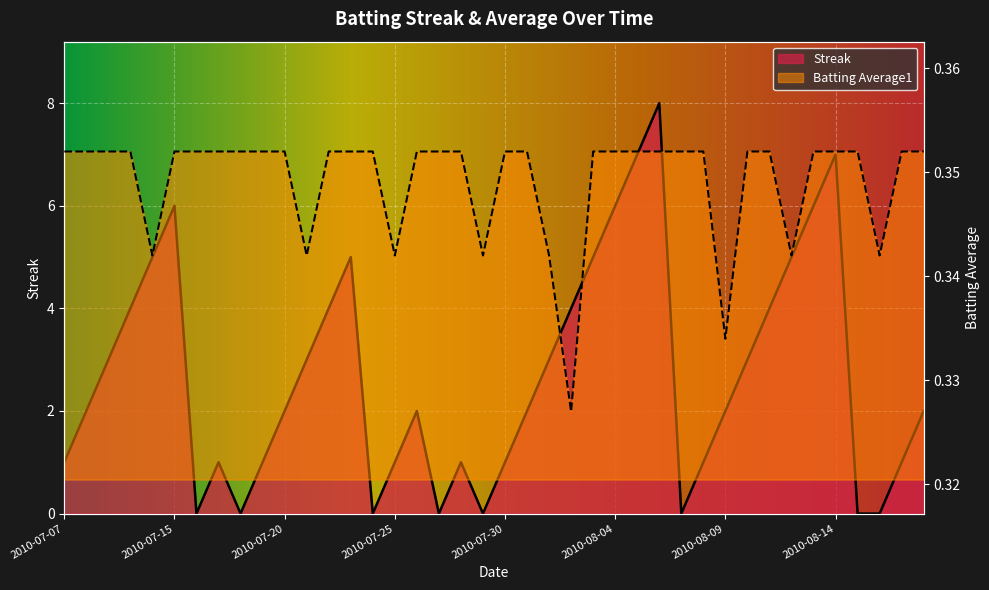

What is the difference between the maximum and second lowest values in the Streak series?

8.0